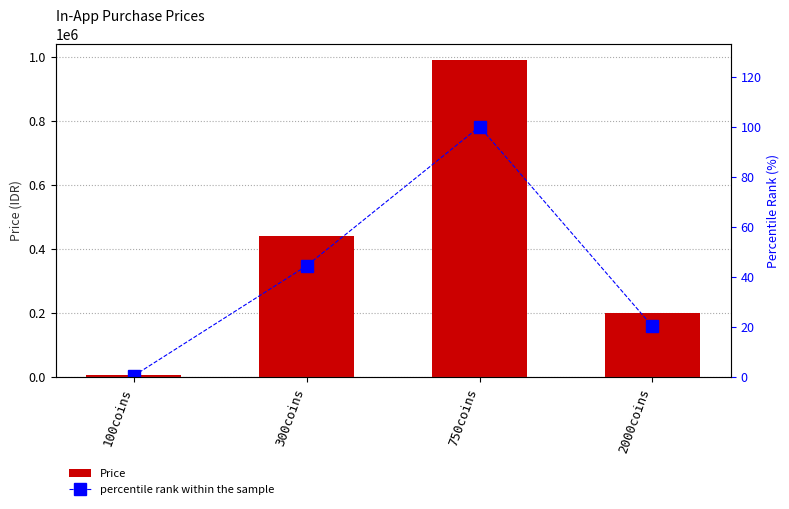

What is the difference between the maximum and minimum values in the Price series?

985000.0